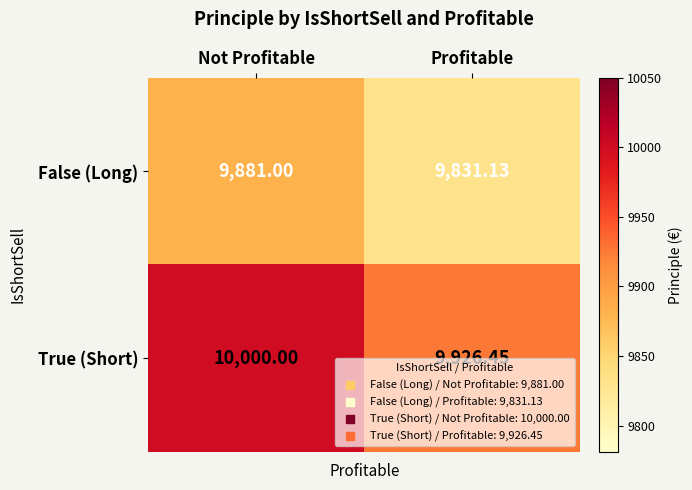

At which category is the sum across all series the highest?

Not Profitable